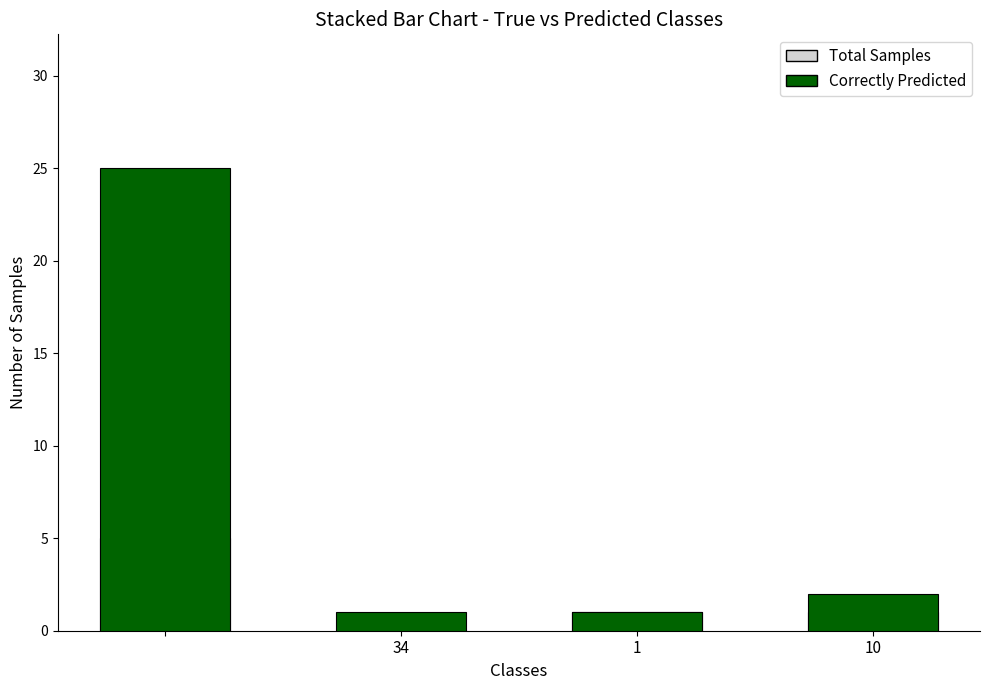

Rank the series by their average value, from highest to lowest.

Correctly Predicted, Total Samples